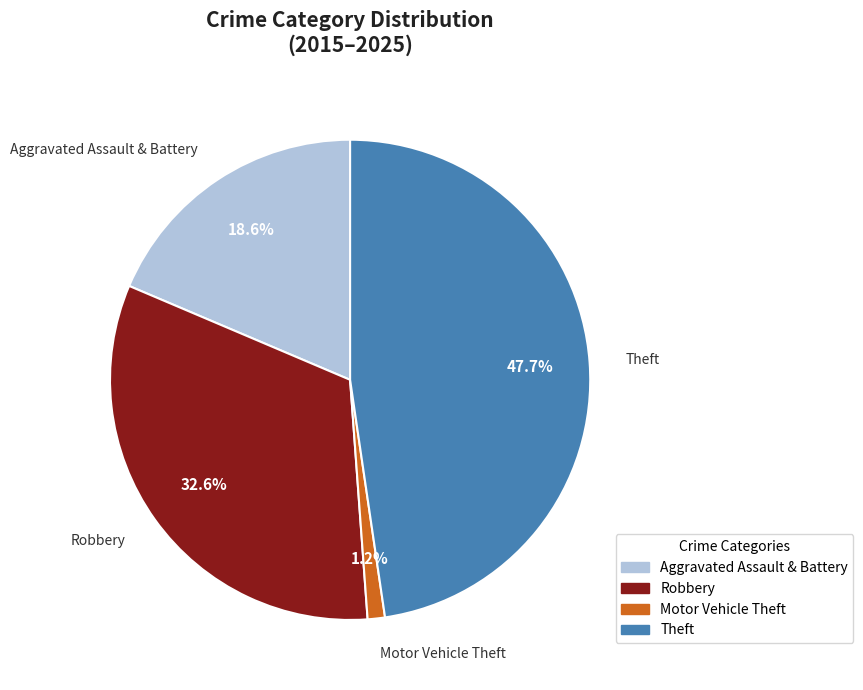

Does any single category account for the majority?

No